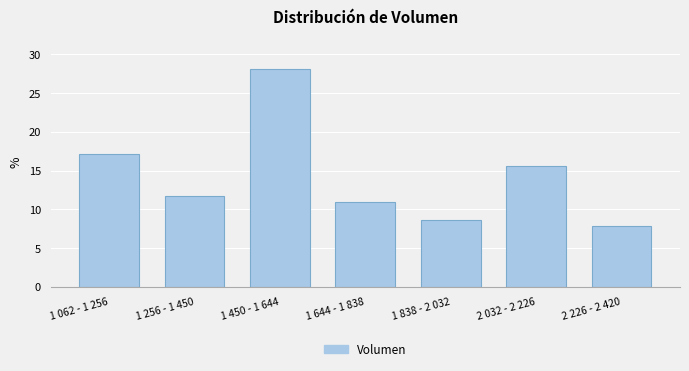

Reading right to left, list all the values displayed in this chart.

7.8	15.6	8.6	10.9	28.1	11.7	17.2